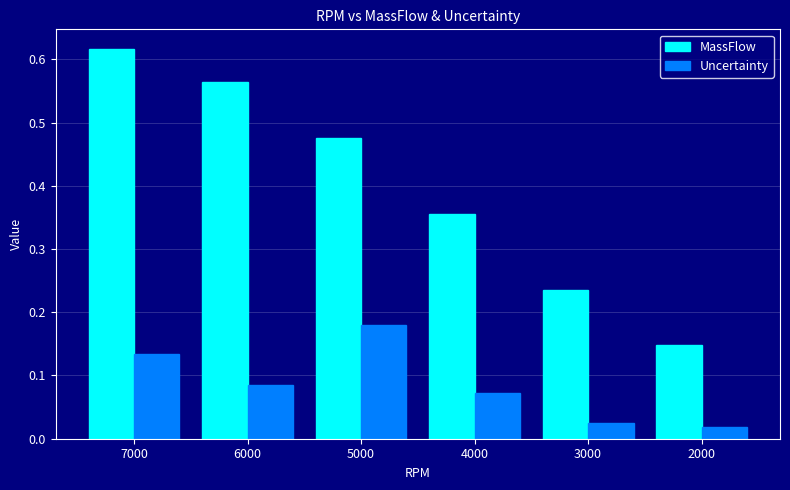

Which series has the largest range (max minus min)?

MassFlow